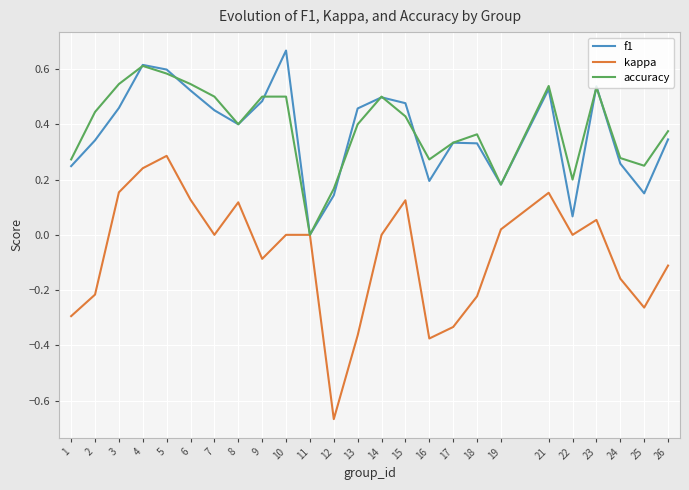

At which label does accuracy reach its minimum?

11